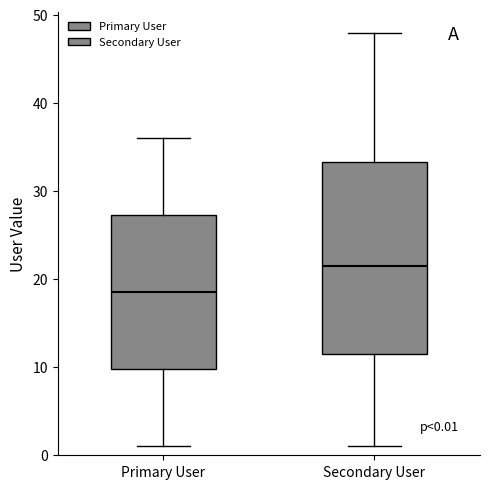

Which box is the tallest, from its lower edge to its upper edge?

Secondary User